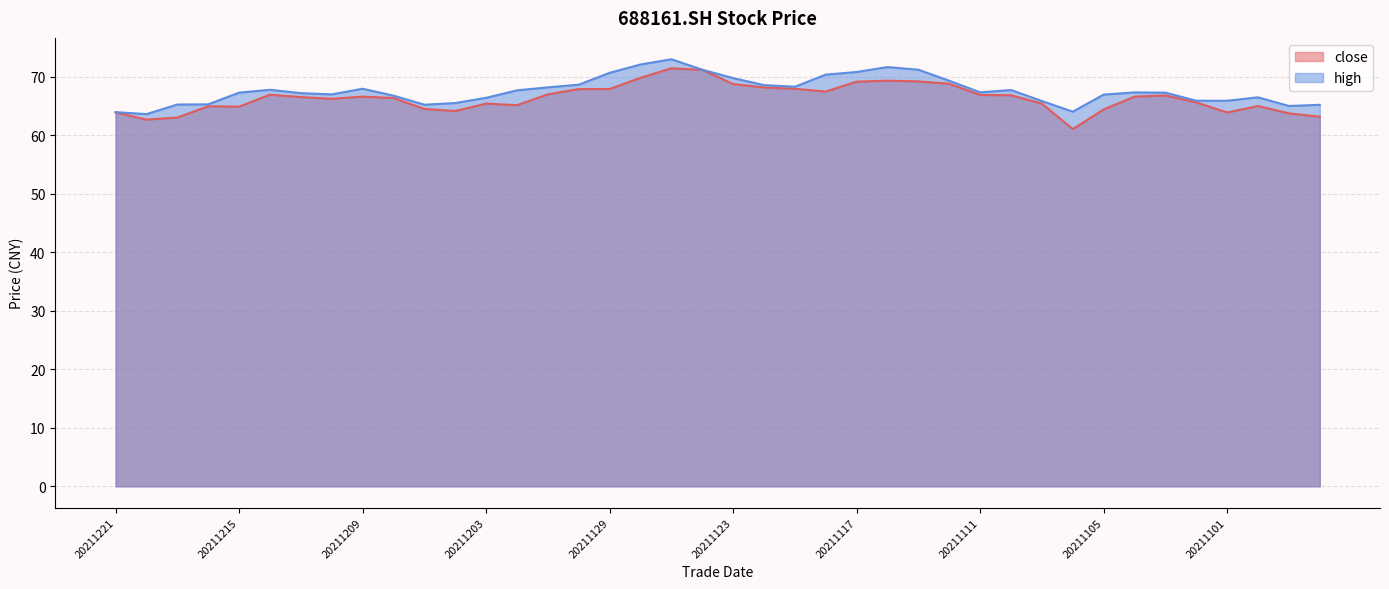

Which has a higher value, 20211202 or 20211115?

20211115